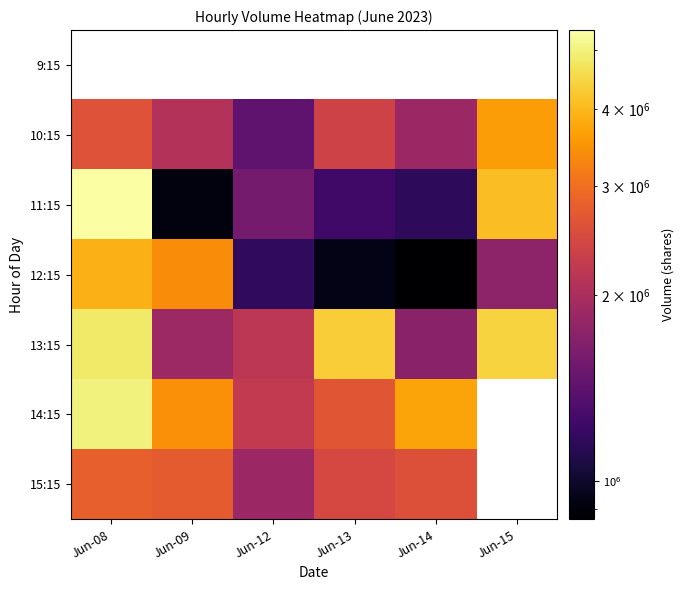

How many categories are shown in the chart?

6